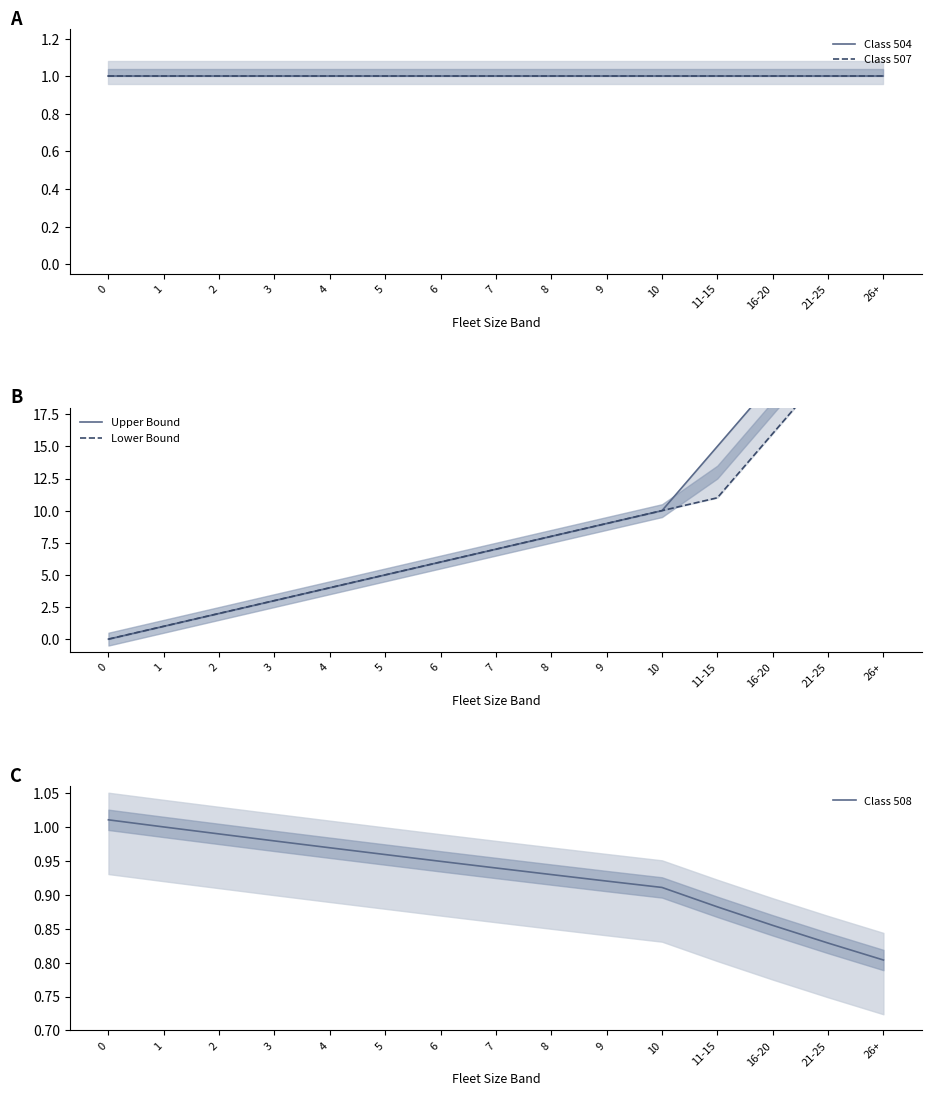

Which has a higher value, 16-20 or 1?

16-20